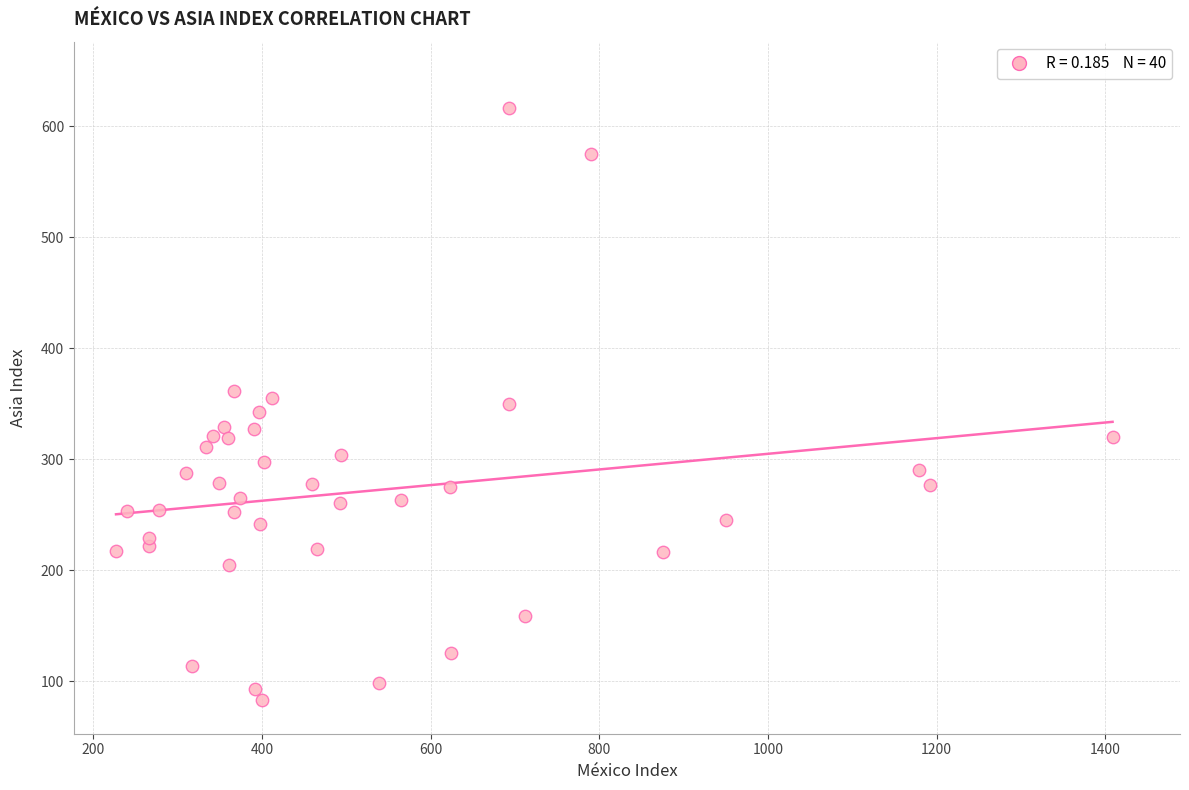

What is the range of Y values (max minus min)?

533.8